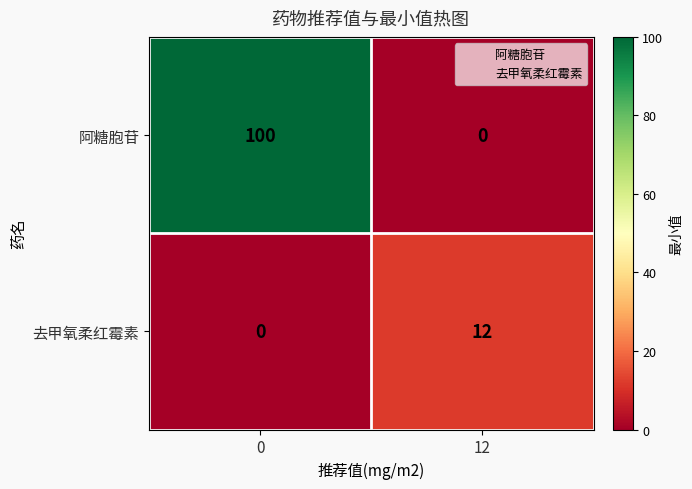

The value of 去甲氧柔红霉素 at 0 is 0. True or false?

True